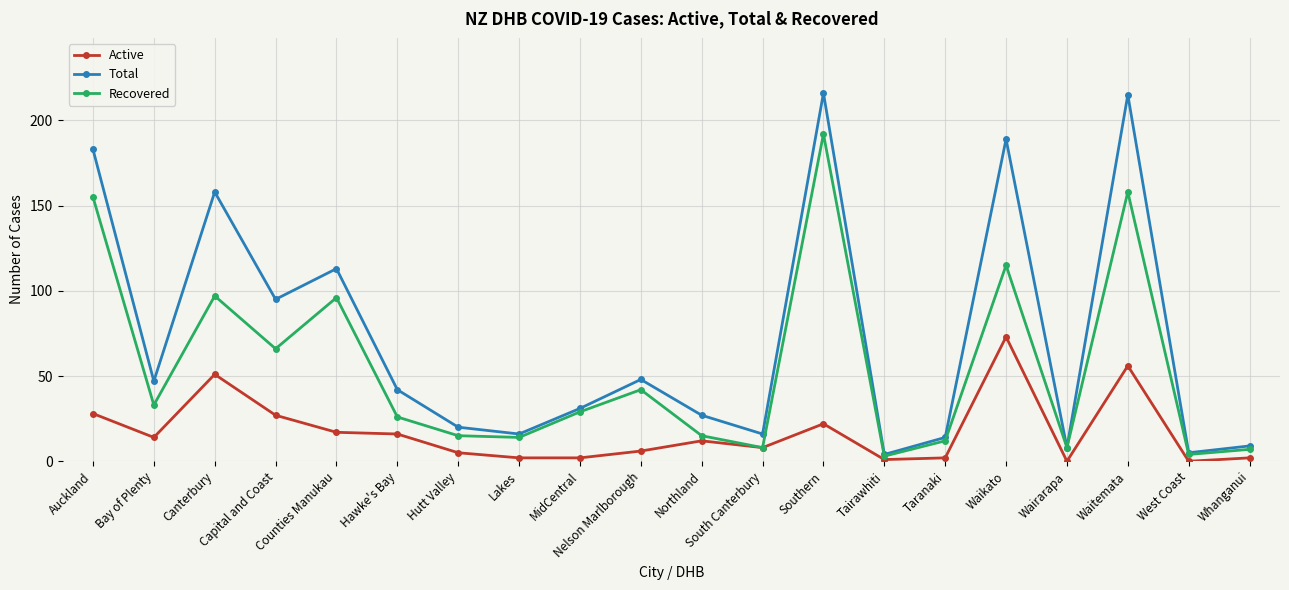

The Active series shows 2 at Whanganui. True or false?

True